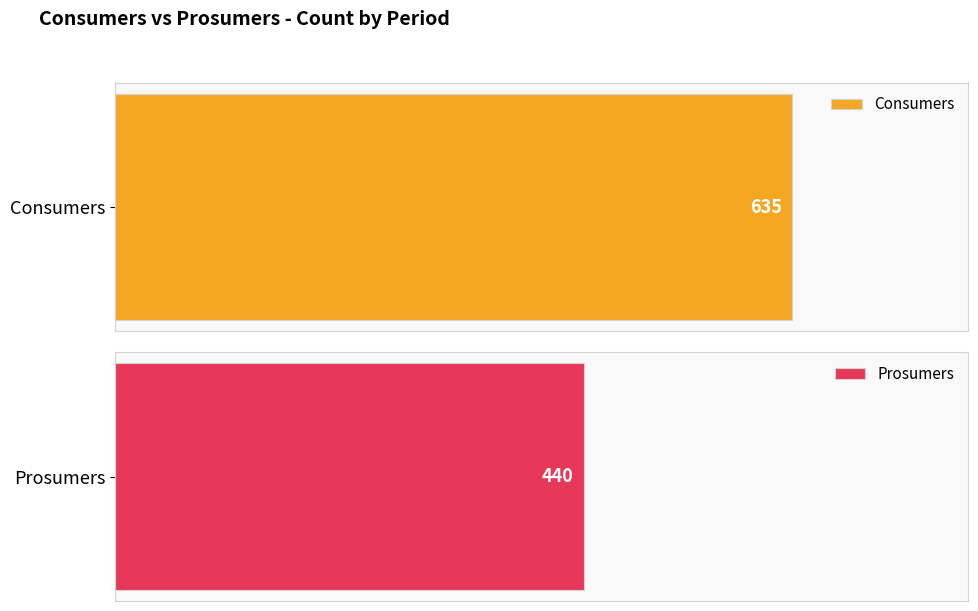

What is the value of the Consumers bar at the 7th from the left?

635